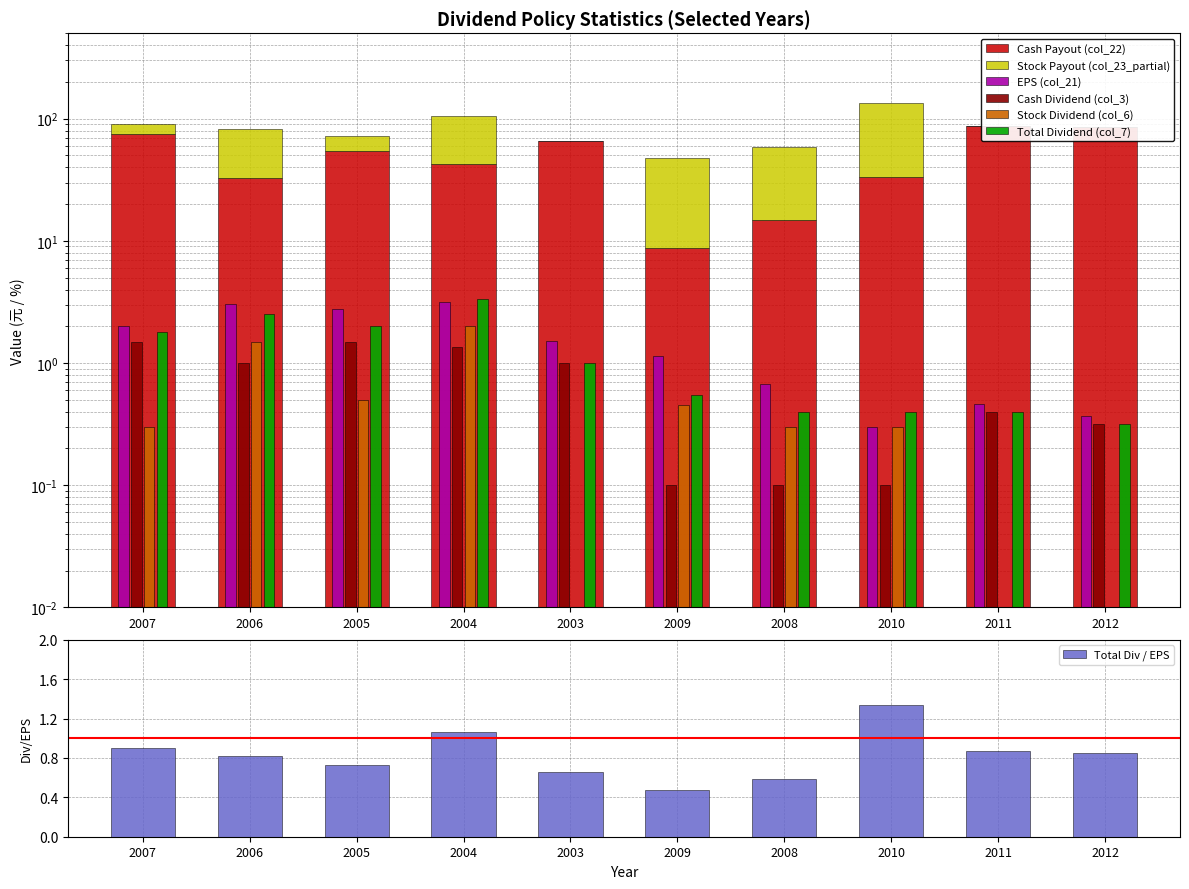

Reading left to right, list all the values displayed in this chart.

EPS (col_21): 2007=2.0	2006=3.1	2005=2.8	2004=3.2	2003=1.5	2009=1.1	2008=0.7	2010=0.3	2011=0.5	2012=0.4
Cash Dividend (col_3): 2007=1.5	2006=1.0	2005=1.5	2004=1.4	2003=1.0	2009=0.1	2008=0.1	2010=0.1	2011=0.4	2012=0.3
Stock Dividend (col_6): 2007=0.3	2006=1.5	2005=0.5	2004=2.0	2003=0.0	2009=0.5	2008=0.3	2010=0.3	2011=0.0	2012=0.0
Total Dividend (col_7): 2007=1.8	2006=2.5	2005=2.0	2004=3.4	2003=1.0	2009=0.6	2008=0.4	2010=0.4	2011=0.4	2012=0.3
Cash Payout (col_22): 2007=75.0	2006=32.7	2005=54.5	2004=42.7	2003=66.2	2009=8.7	2008=14.7	2010=33.3	2011=87.0	2012=85.3
Stock Payout (col_23_partial): 2007=15.0	2006=49.0	2005=18.2	2004=63.3	2003=0.0	2009=39.1	2008=44.1	2010=100.0	2011=0.0	2012=0.0